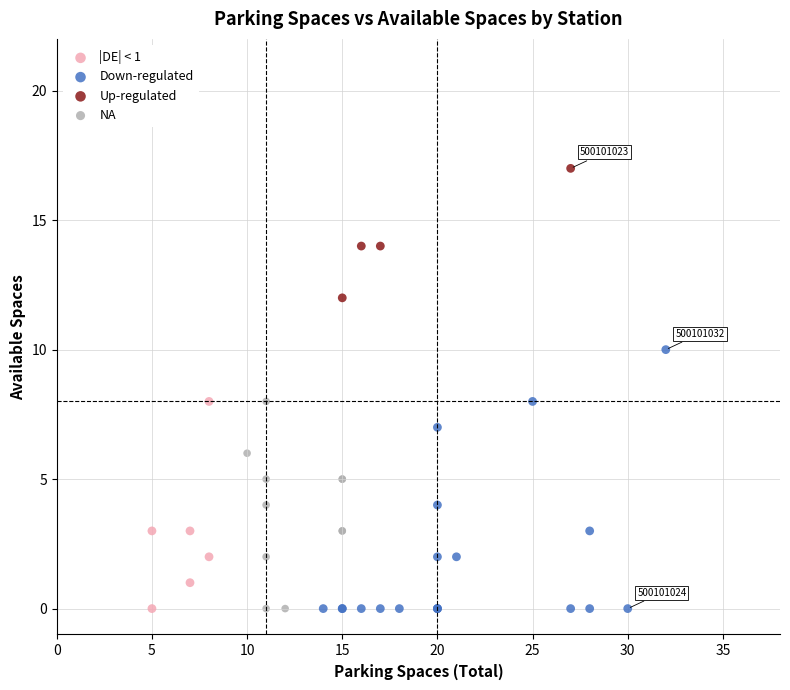

Which series contains the highest Y value?

Up-regulated